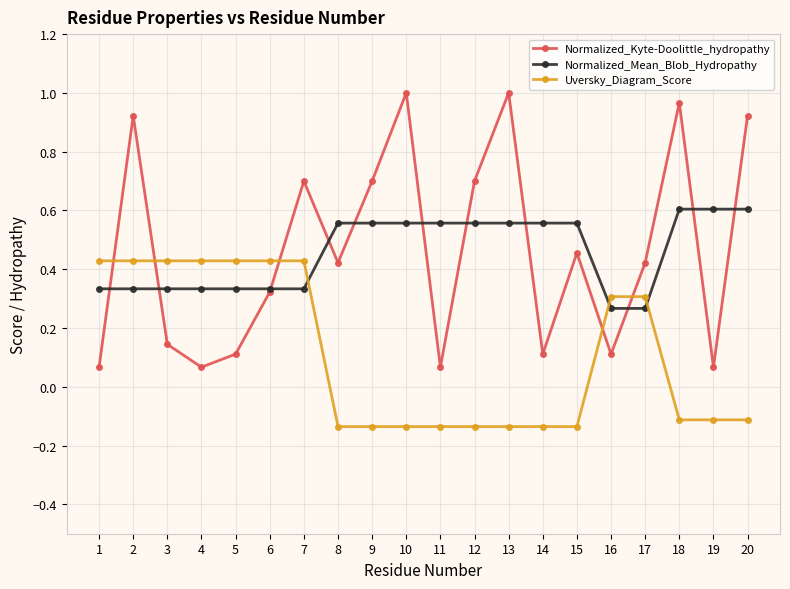

Rank the series at 4 from lowest to highest value.

Normalized_Kyte-Doolittle_hydropathy, Normalized_Mean_Blob_Hydropathy, Uversky_Diagram_Score